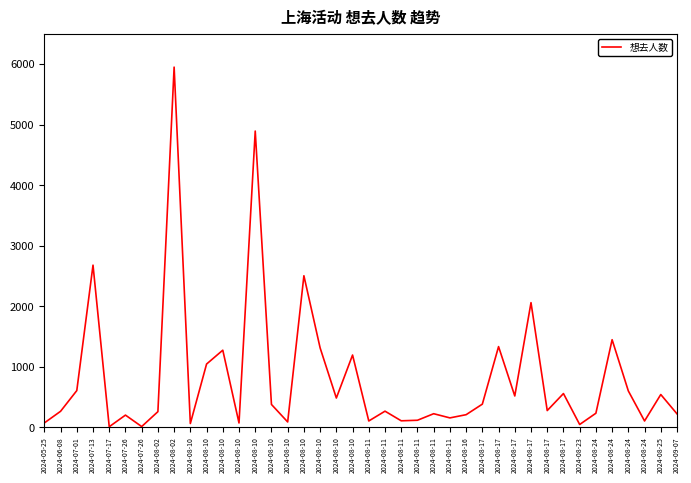

Reading right to left, what are all the values shown in this chart?

224	543	106	602	1448	234	48	559	278	2060	519	1334	384	210	157	226	118	109	268	106	1195	485	1313	2504	90	379	4893	73	1275	1046	64	5949	260	14	203	11	2679	608	266	74